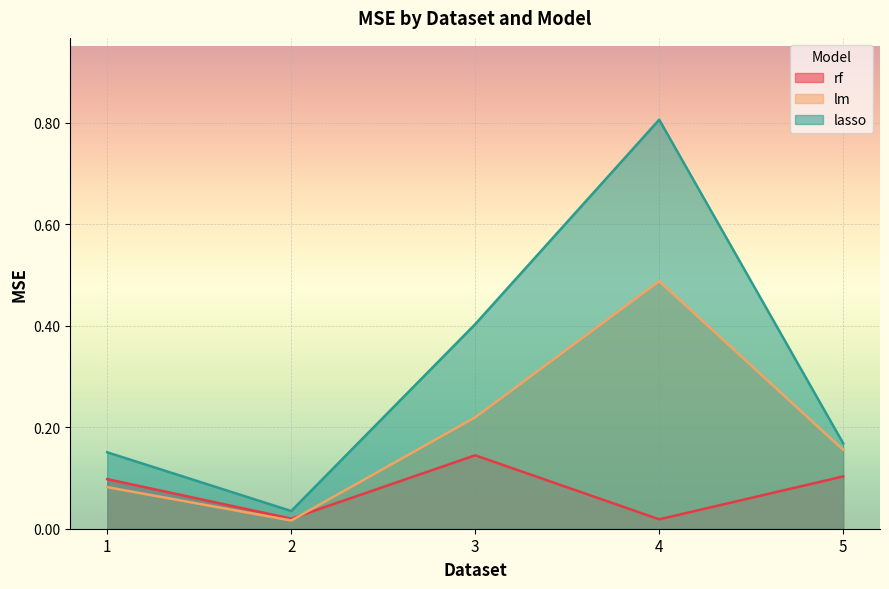

At 5, list the series in order from smallest to largest.

rf, lm, lasso